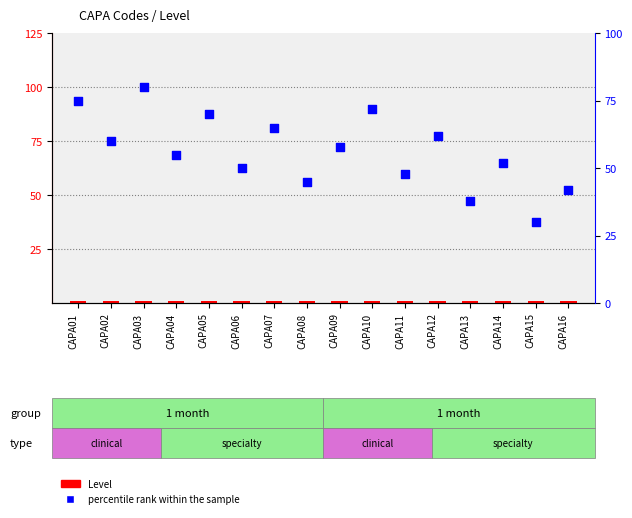

What are all the series names shown in the legend?

Level, percentile rank within the sample